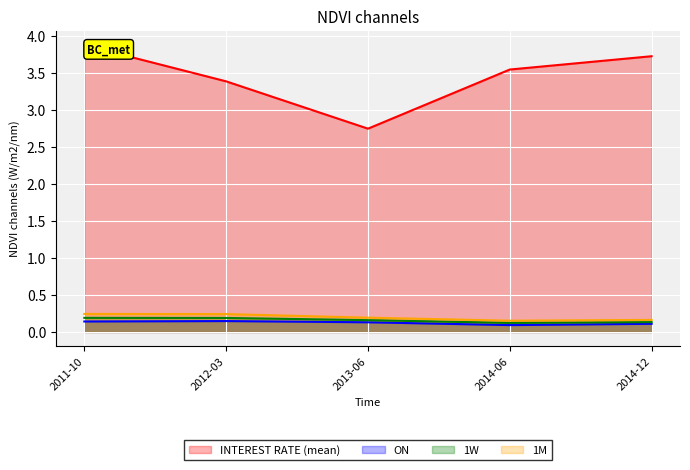

What is the difference between the maximum and second lowest values in the INTEREST RATE (mean) series?

0.5